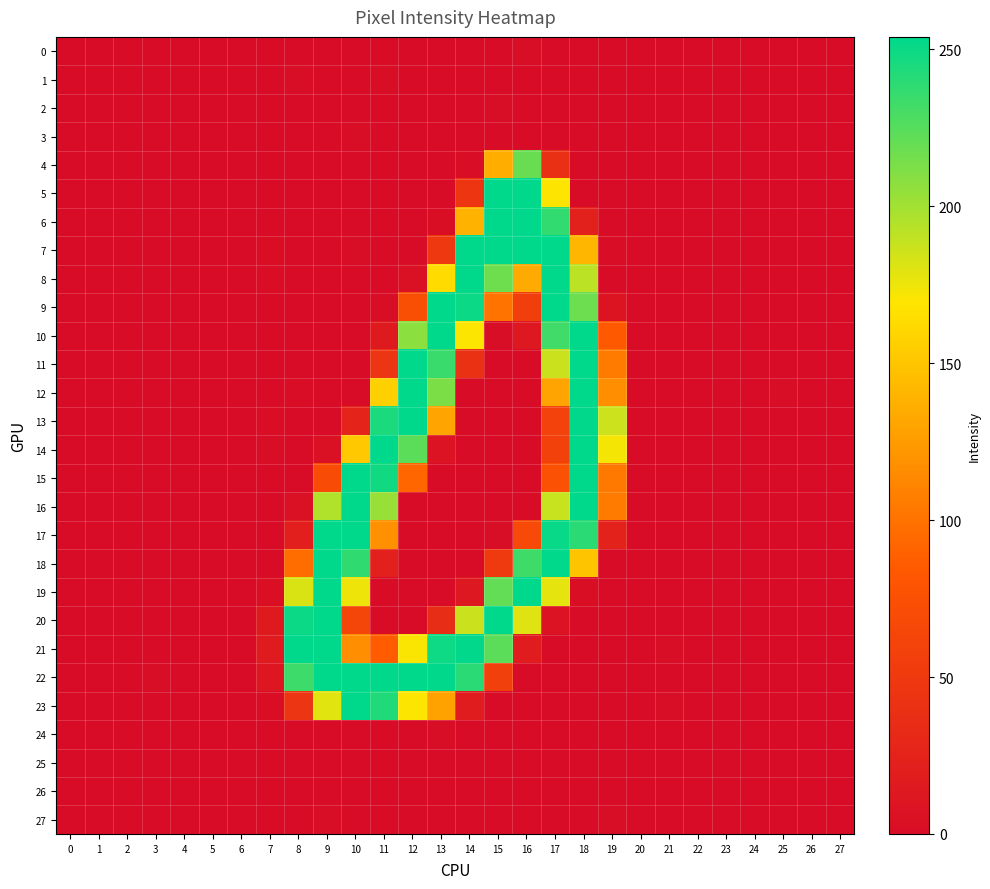

What is the difference between the highest and lowest values at 14?

254.3